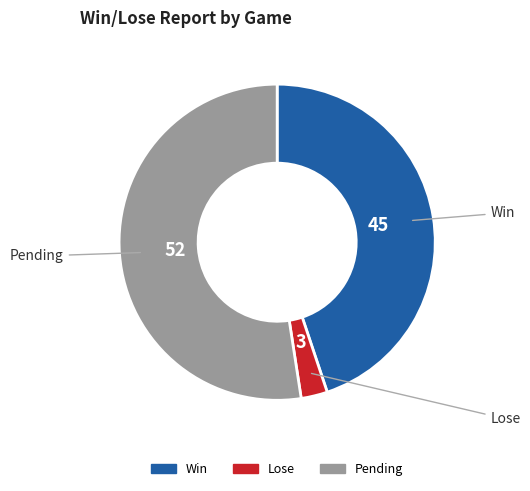

Which has a higher value, Win or Lose?

Win